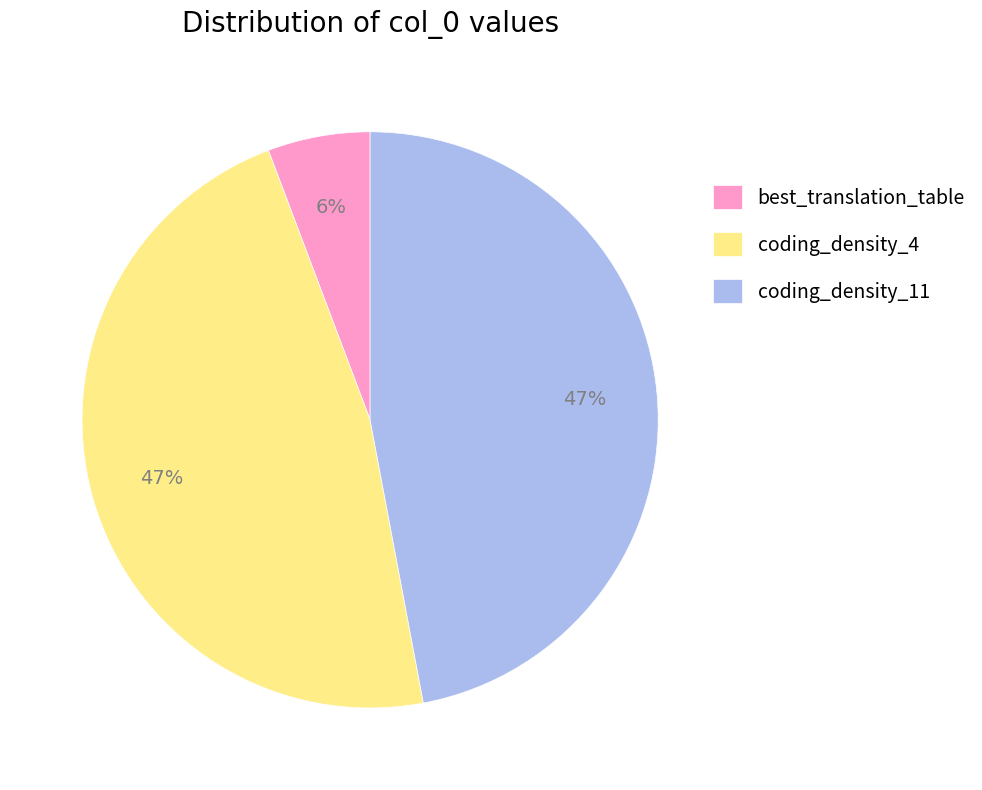

To the nearest percent, what is the average slice percentage?

33%